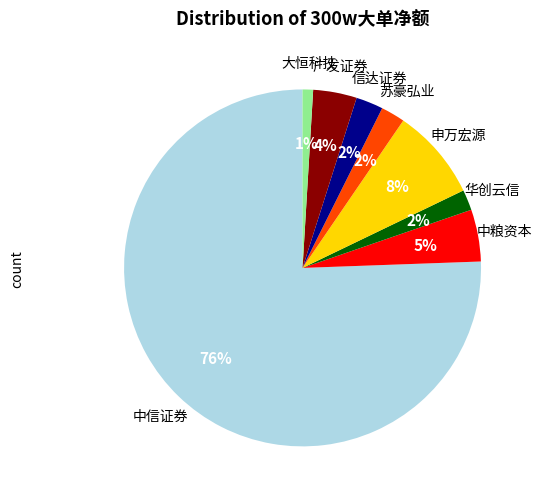

True or false: 中信证券 accounts for 84% of the total.

False